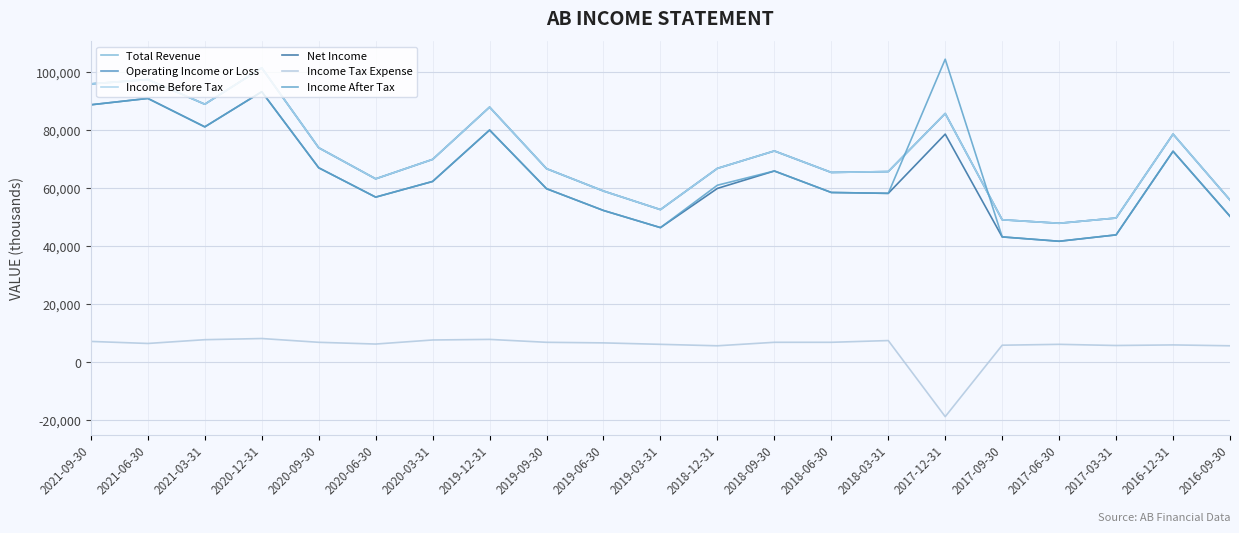

The Income Tax Expense series shows 1269 at 2016-12-31. True or false?

False